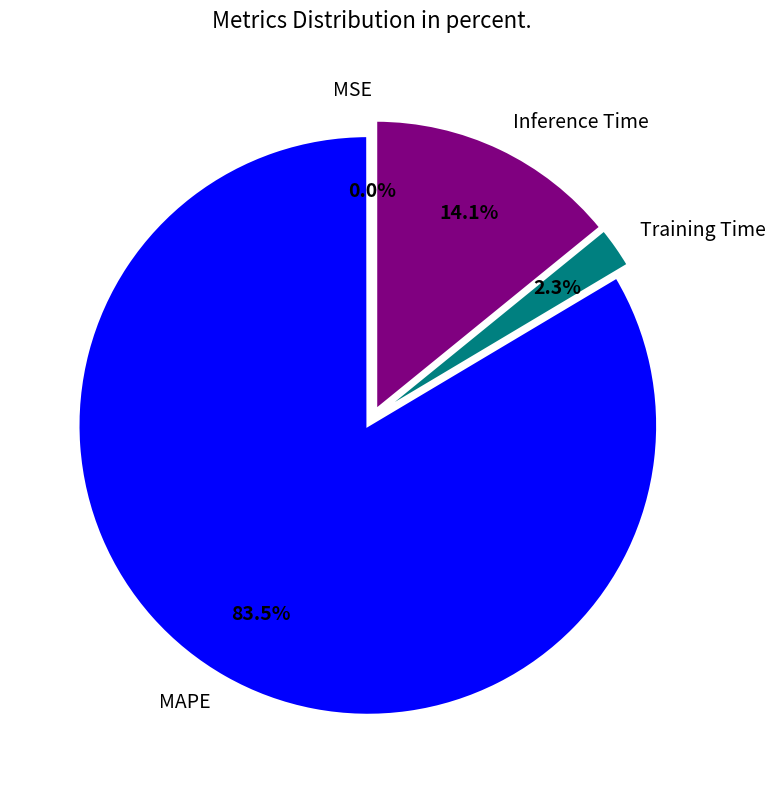

What is the total percentage of Inference Time and MAPE?

97.7%